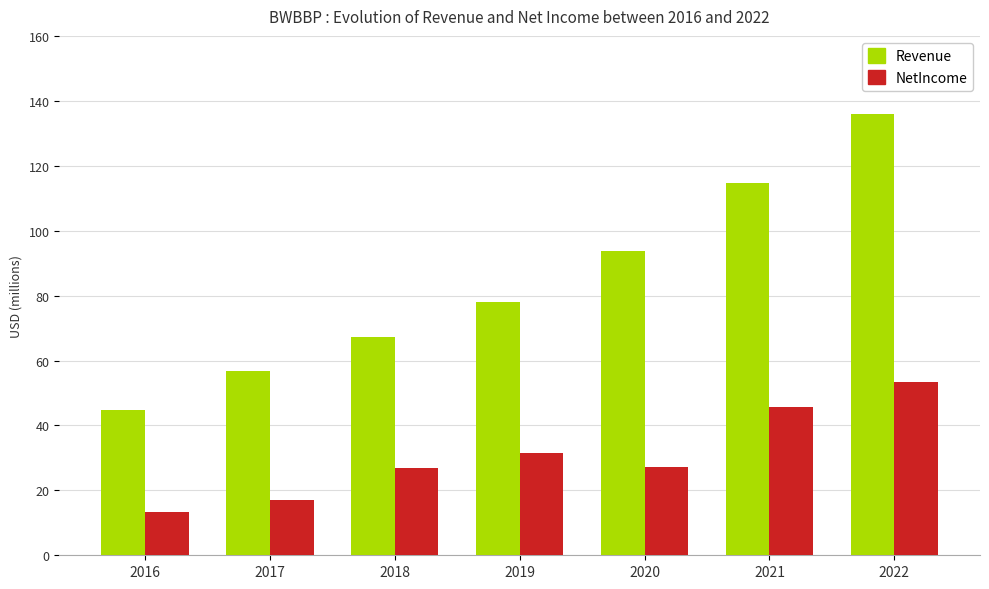

What value does the NetIncome series have at 2019, to the nearest 50?

31403000